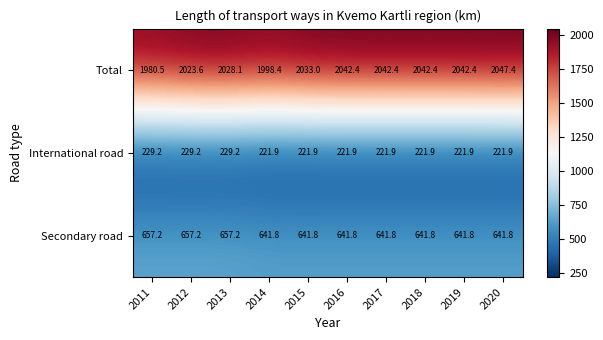

What is the spread (max minus min) of values at 2019?

1820.5